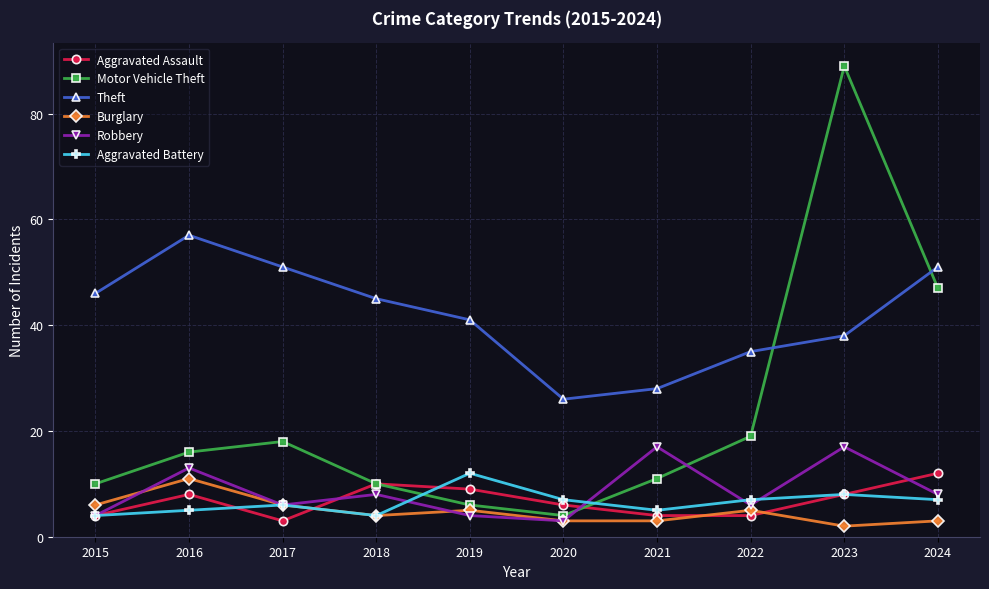

What is the value of the Burglary point at the 8th from the left?

5